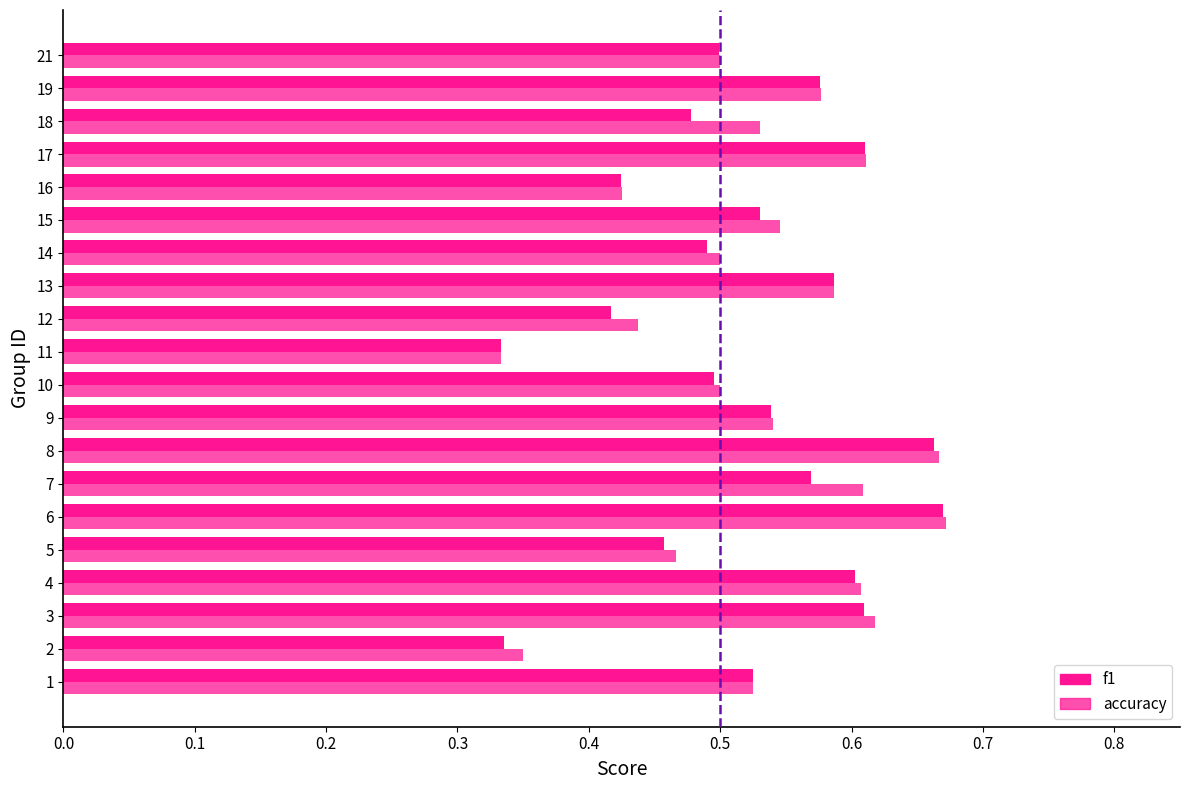

How many data points does each series have?

20